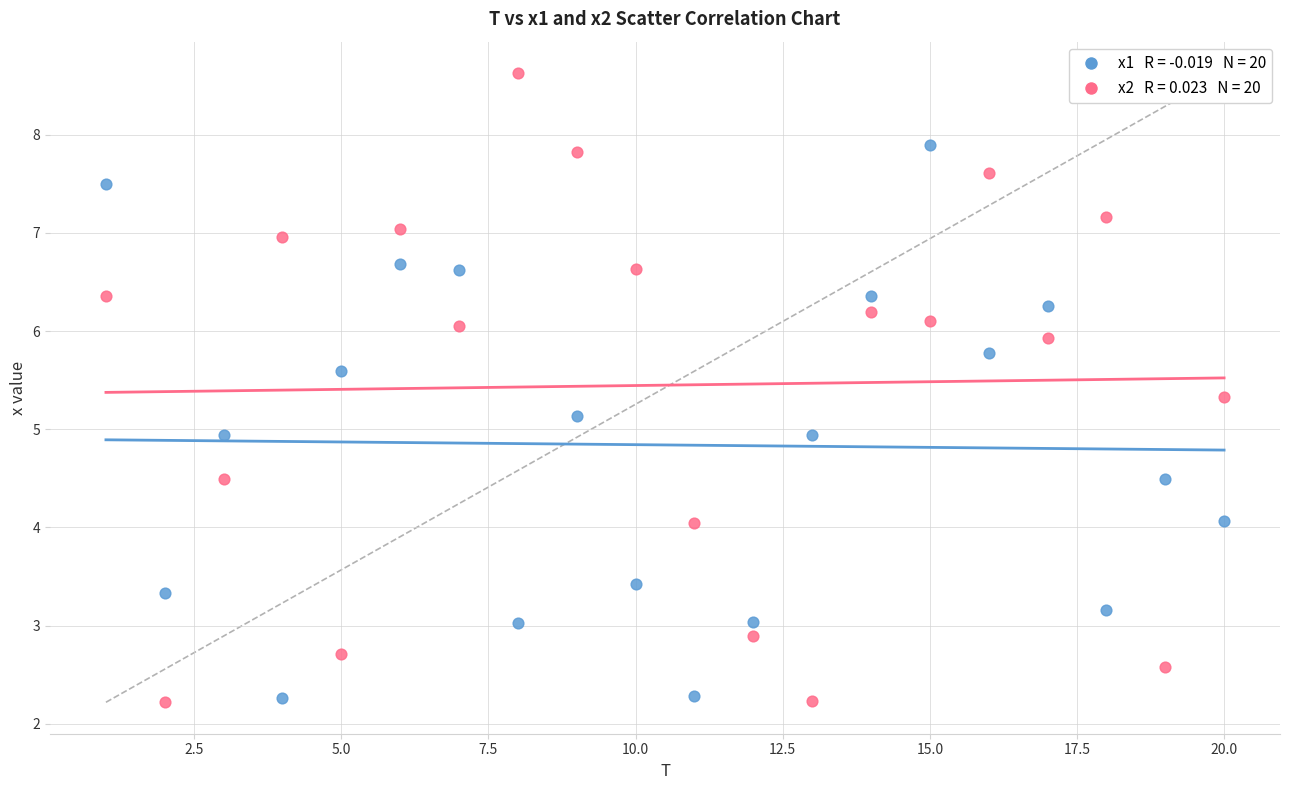

Across all data points, what is the range of Y values (max minus min)?

6.4